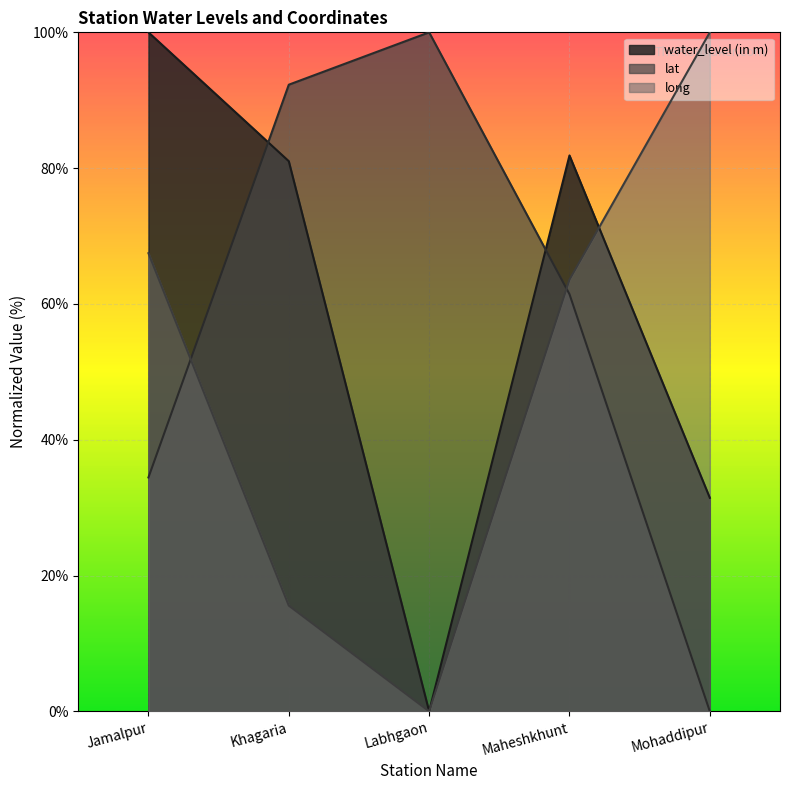

Is it true that long equals 16.4 at Jamalpur?

False